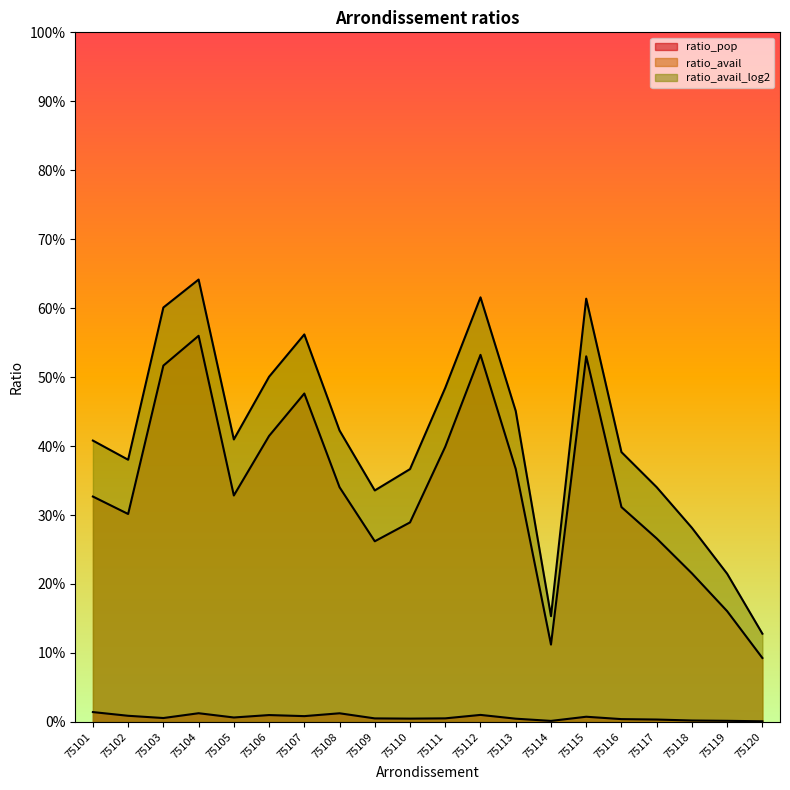

Which series has the largest range (max minus min)?

ratio_avail_log2